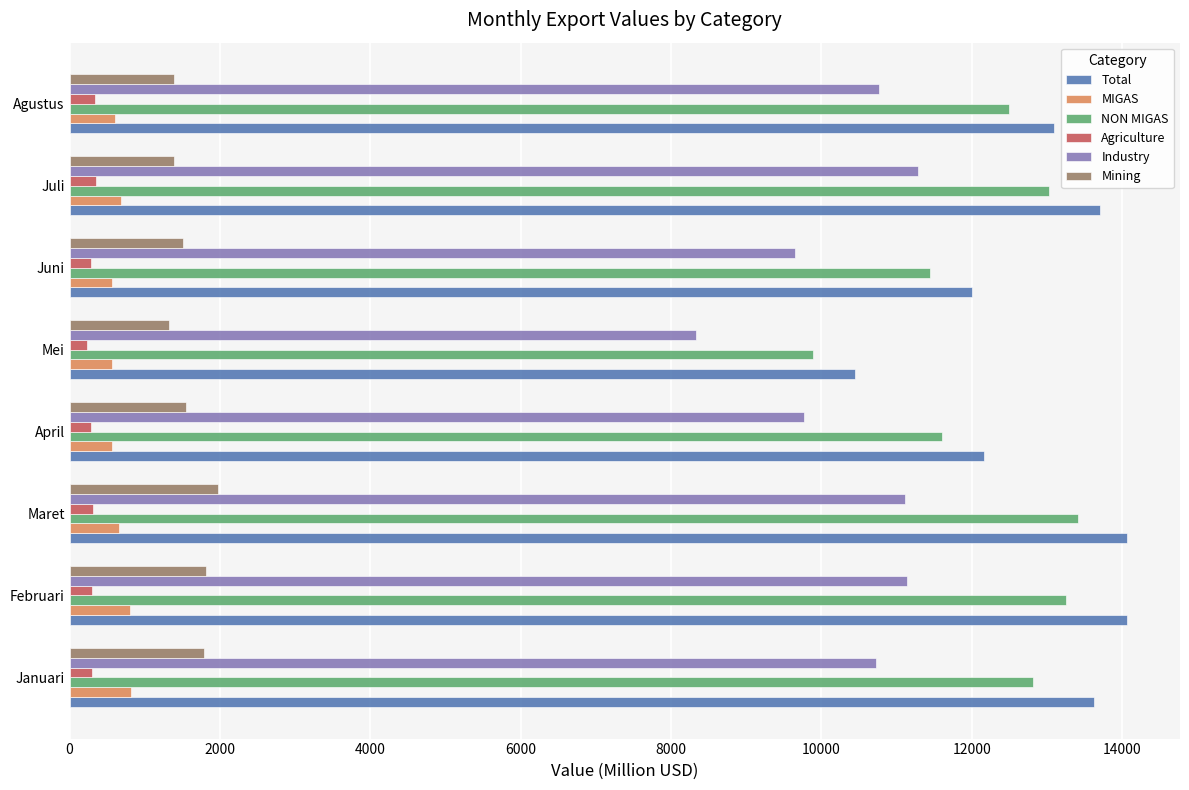

The NON MIGAS series shows 4474.5 at Juni. True or false?

False